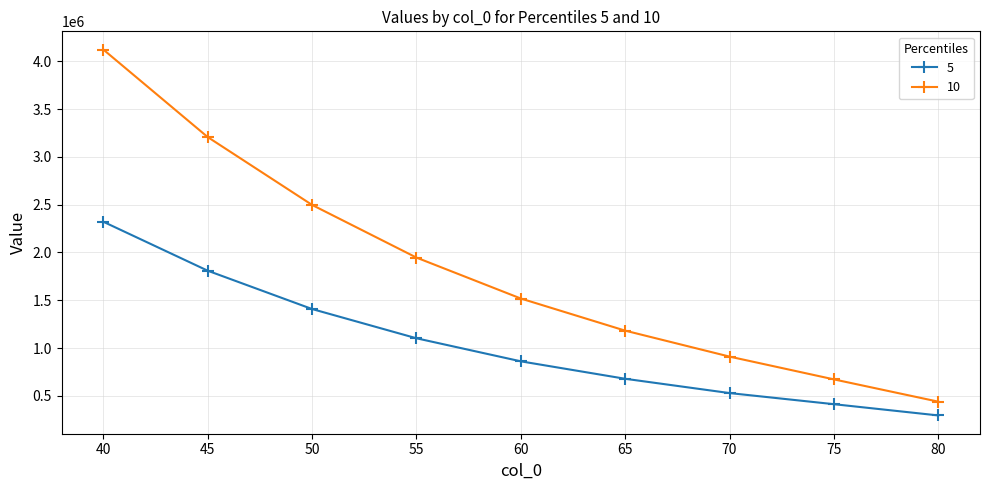

At which label is 10 closest to 2280783?

50